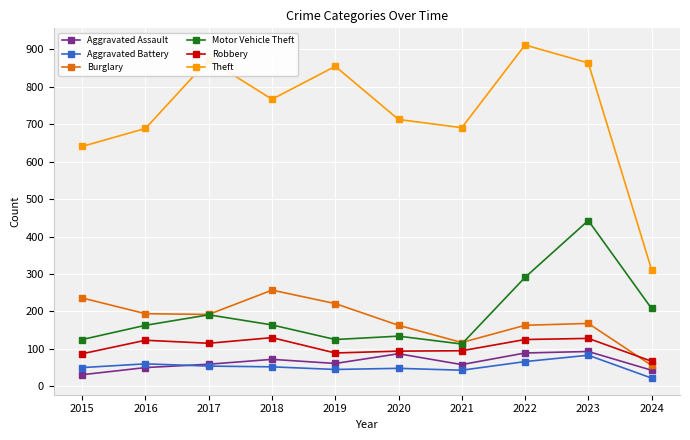

Is this an area chart (filled region under the line)?

No